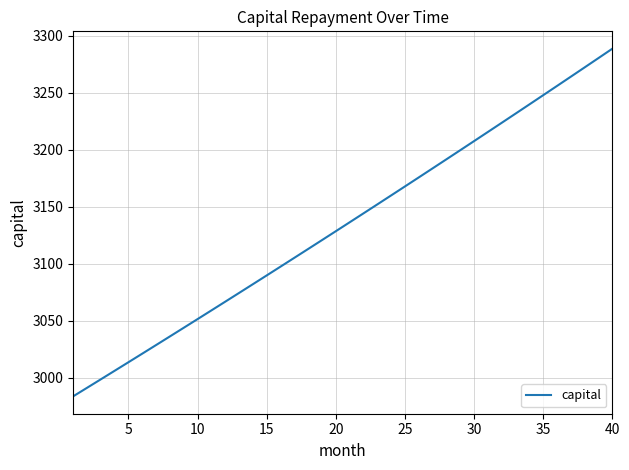

What is the minimum value shown in the chart?

2983.6